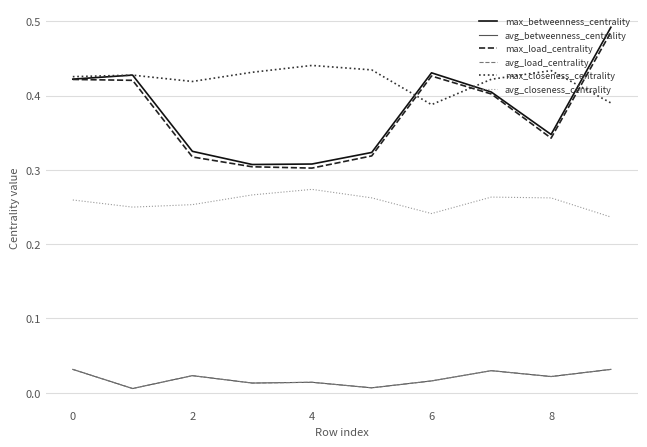

Does the chart display data point markers on the line(s)?

No